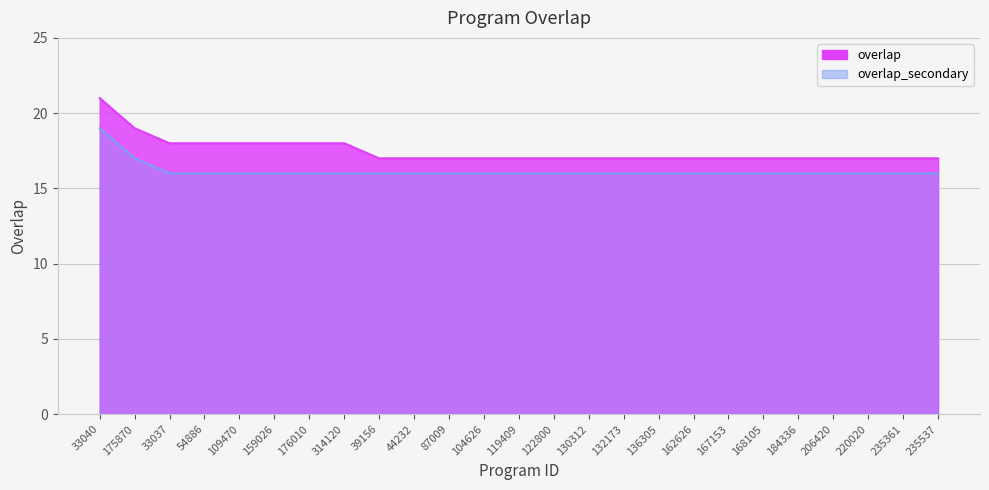

The value at 176010 is 18. True or false?

True